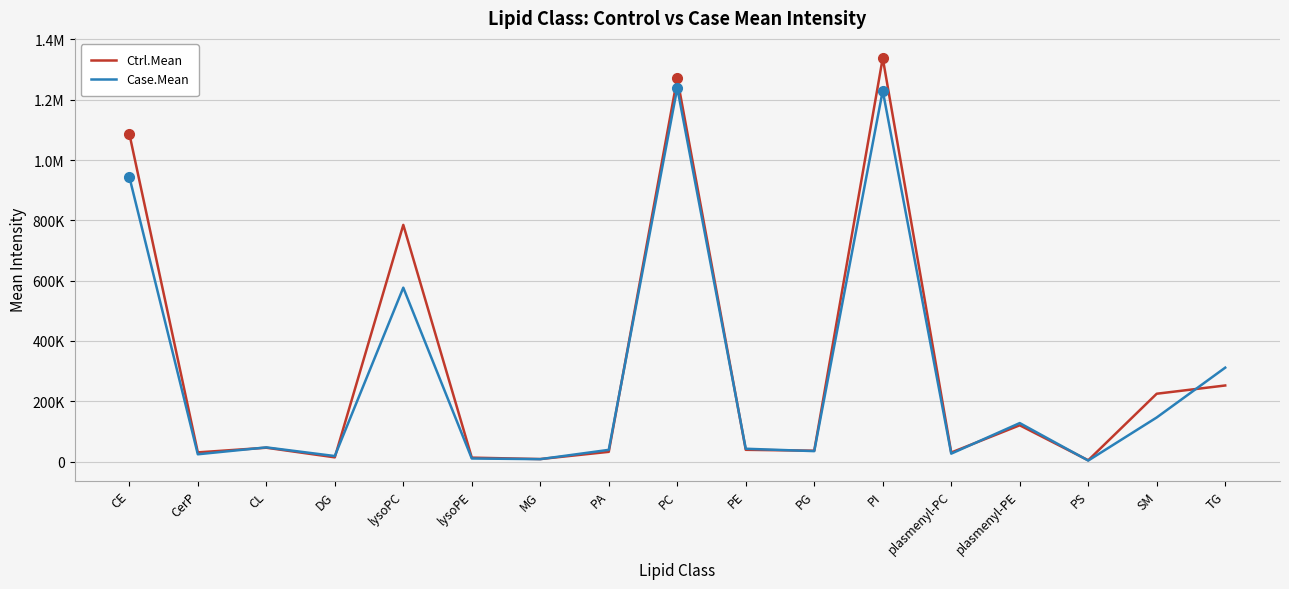

At which category is the sum across all series the highest?

PI